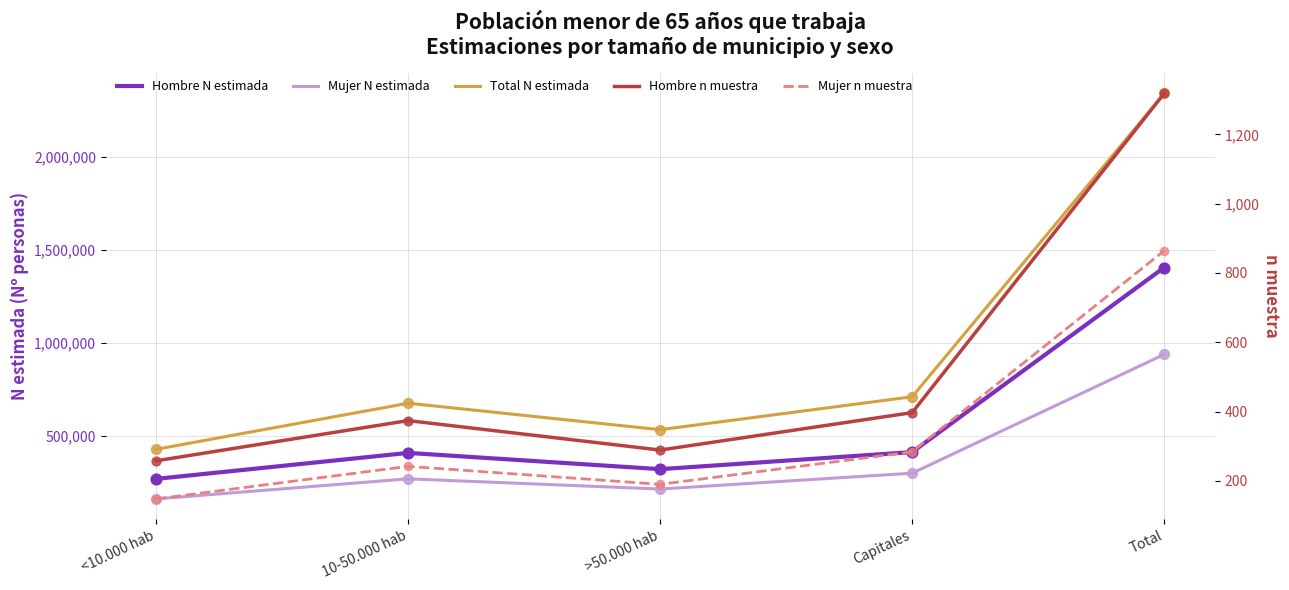

Which series has the largest total across all categories?

Total N estimada